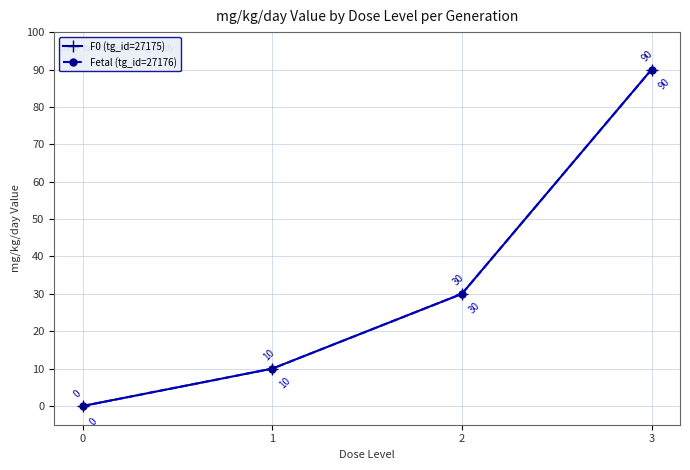

Is this an area chart (filled region under the line)?

No